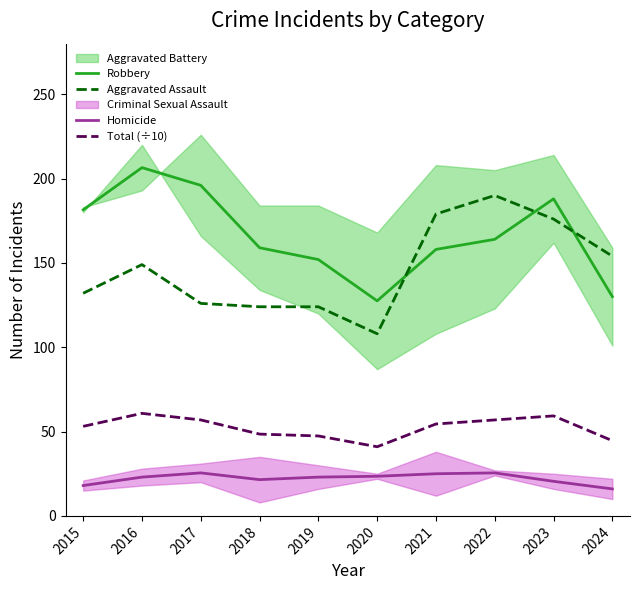

Does the chart have visible grid lines?

No